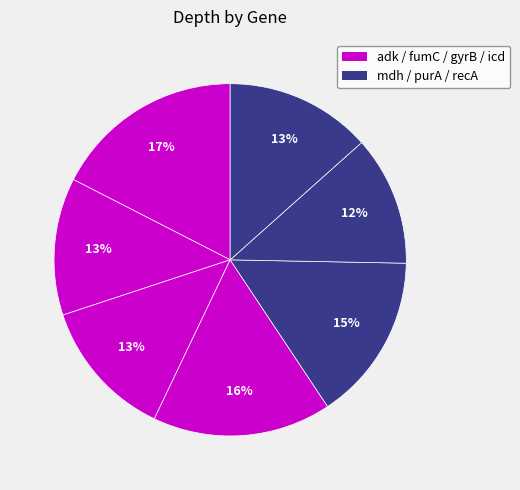

What is the largest slice in the pie chart?

adk